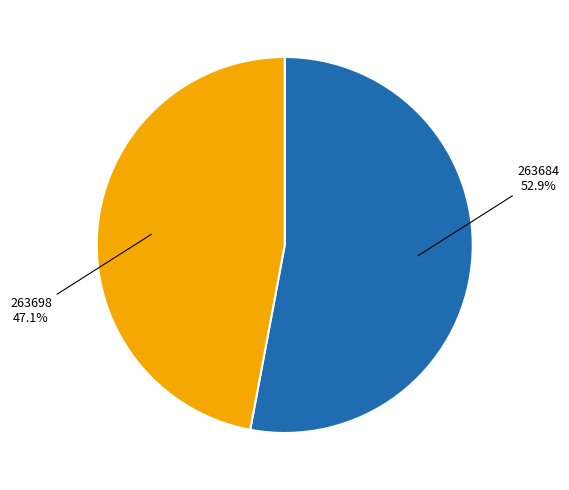

Does any single category account for the majority?

Yes